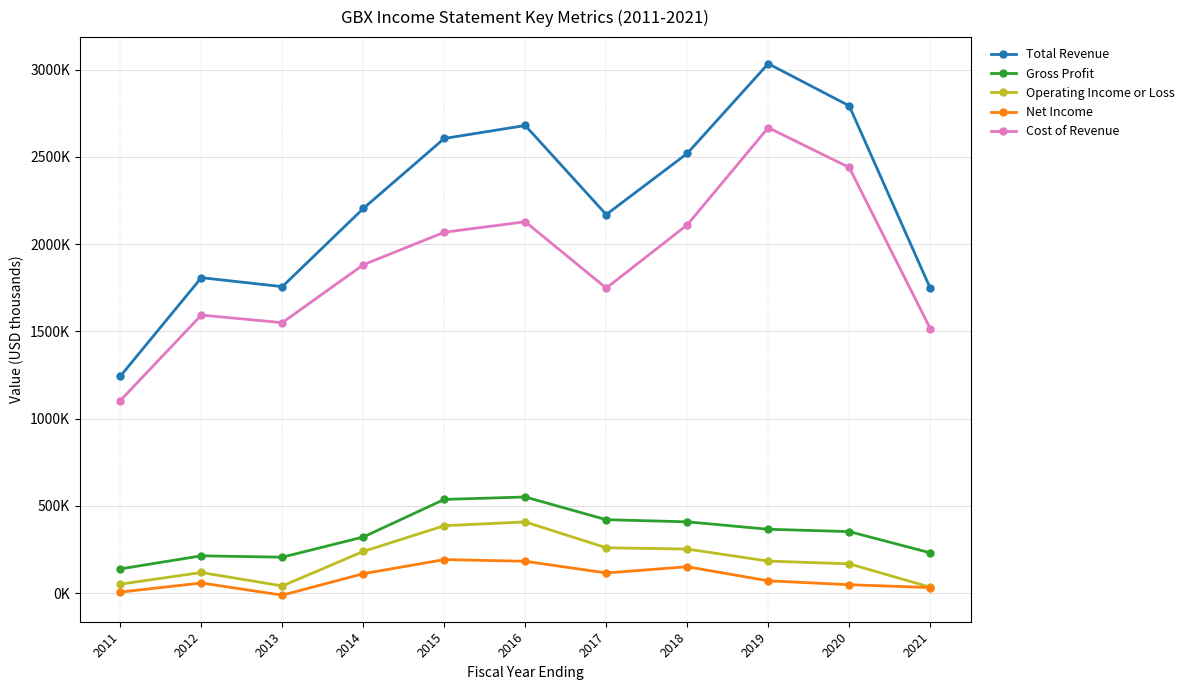

Reading right to left, transcribe all the data shown in this chart.

Total Revenue: 1748000	2792200	3033600	2519500	2169200	2679500	2605300	2204000	1756400	1807700	1243300
Gross Profit: 231600	353100	366500	409100	421300	551400	537400	322200	206400	214400	139500
Operating Income or Loss: 34700	168400	184100	253000	260400	408600	386900	239500	41700	118800	51900
Net Income: 32500	49000	71100	151800	116100	183200	192800	111900	-11000	58700	6500
Cost of Revenue: 1516400	2439100	2667100	2110400	1747900	2128100	2067900	1881700	1550000	1593300	1103800